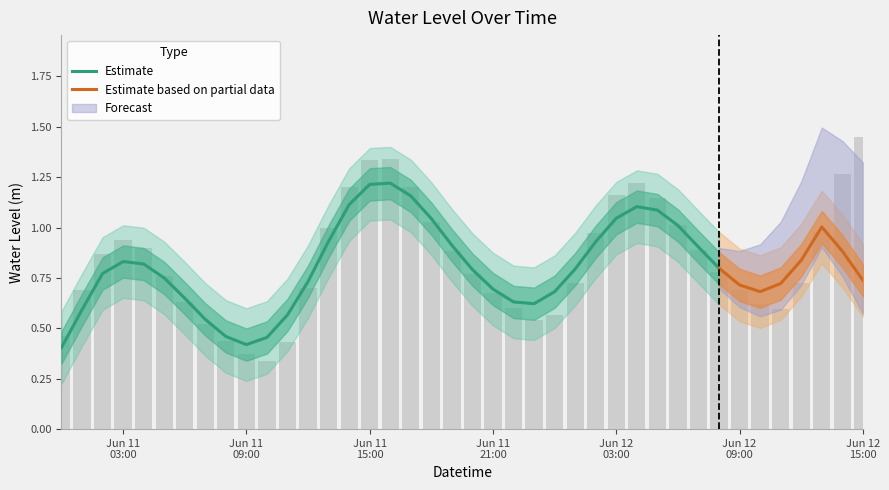

Does the chart contain stacked bars?

No